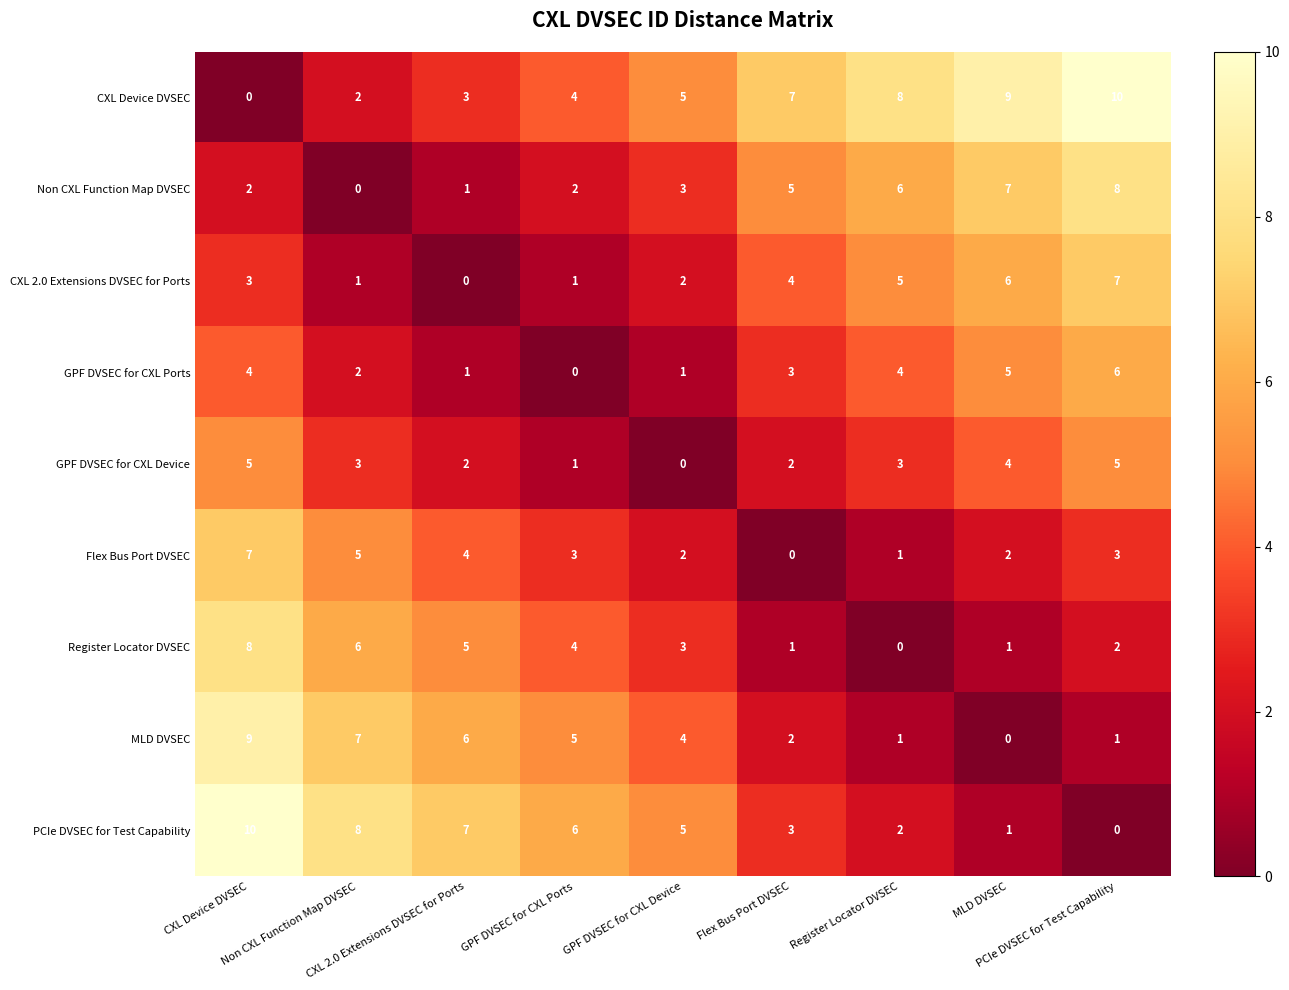

Reading right to left, list all the values displayed in this chart.

CXL Device DVSEC: PCIe DVSEC for Test Capability=10	MLD DVSEC=9	Register Locator DVSEC=8	Flex Bus Port DVSEC=7	GPF DVSEC for CXL Device=5	GPF DVSEC for CXL Ports=4	CXL 2.0 Extensions DVSEC for Ports=3	Non CXL Function Map DVSEC=2	CXL Device DVSEC=0
Non CXL Function Map DVSEC: PCIe DVSEC for Test Capability=8	MLD DVSEC=7	Register Locator DVSEC=6	Flex Bus Port DVSEC=5	GPF DVSEC for CXL Device=3	GPF DVSEC for CXL Ports=2	CXL 2.0 Extensions DVSEC for Ports=1	Non CXL Function Map DVSEC=0	CXL Device DVSEC=2
CXL 2.0 Extensions DVSEC for Ports: PCIe DVSEC for Test Capability=7	MLD DVSEC=6	Register Locator DVSEC=5	Flex Bus Port DVSEC=4	GPF DVSEC for CXL Device=2	GPF DVSEC for CXL Ports=1	CXL 2.0 Extensions DVSEC for Ports=0	Non CXL Function Map DVSEC=1	CXL Device DVSEC=3
GPF DVSEC for CXL Ports: PCIe DVSEC for Test Capability=6	MLD DVSEC=5	Register Locator DVSEC=4	Flex Bus Port DVSEC=3	GPF DVSEC for CXL Device=1	GPF DVSEC for CXL Ports=0	CXL 2.0 Extensions DVSEC for Ports=1	Non CXL Function Map DVSEC=2	CXL Device DVSEC=4
GPF DVSEC for CXL Device: PCIe DVSEC for Test Capability=5	MLD DVSEC=4	Register Locator DVSEC=3	Flex Bus Port DVSEC=2	GPF DVSEC for CXL Device=0	GPF DVSEC for CXL Ports=1	CXL 2.0 Extensions DVSEC for Ports=2	Non CXL Function Map DVSEC=3	CXL Device DVSEC=5
Flex Bus Port DVSEC: PCIe DVSEC for Test Capability=3	MLD DVSEC=2	Register Locator DVSEC=1	Flex Bus Port DVSEC=0	GPF DVSEC for CXL Device=2	GPF DVSEC for CXL Ports=3	CXL 2.0 Extensions DVSEC for Ports=4	Non CXL Function Map DVSEC=5	CXL Device DVSEC=7
Register Locator DVSEC: PCIe DVSEC for Test Capability=2	MLD DVSEC=1	Register Locator DVSEC=0	Flex Bus Port DVSEC=1	GPF DVSEC for CXL Device=3	GPF DVSEC for CXL Ports=4	CXL 2.0 Extensions DVSEC for Ports=5	Non CXL Function Map DVSEC=6	CXL Device DVSEC=8
MLD DVSEC: PCIe DVSEC for Test Capability=1	MLD DVSEC=0	Register Locator DVSEC=1	Flex Bus Port DVSEC=2	GPF DVSEC for CXL Device=4	GPF DVSEC for CXL Ports=5	CXL 2.0 Extensions DVSEC for Ports=6	Non CXL Function Map DVSEC=7	CXL Device DVSEC=9
PCIe DVSEC for Test Capability: PCIe DVSEC for Test Capability=0	MLD DVSEC=1	Register Locator DVSEC=2	Flex Bus Port DVSEC=3	GPF DVSEC for CXL Device=5	GPF DVSEC for CXL Ports=6	CXL 2.0 Extensions DVSEC for Ports=7	Non CXL Function Map DVSEC=8	CXL Device DVSEC=10